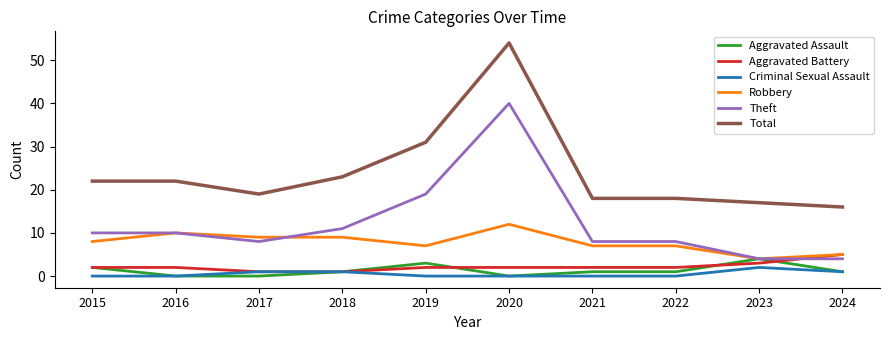

Reading left to right, what are all the values shown in this chart?

Aggravated Assault: 2015=2	2016=0	2017=0	2018=1	2019=3	2020=0	2021=1	2022=1	2023=4	2024=1
Aggravated Battery: 2015=2	2016=2	2017=1	2018=1	2019=2	2020=2	2021=2	2022=2	2023=3	2024=5
Criminal Sexual Assault: 2015=0	2016=0	2017=1	2018=1	2019=0	2020=0	2021=0	2022=0	2023=2	2024=1
Robbery: 2015=8	2016=10	2017=9	2018=9	2019=7	2020=12	2021=7	2022=7	2023=4	2024=5
Theft: 2015=10	2016=10	2017=8	2018=11	2019=19	2020=40	2021=8	2022=8	2023=4	2024=4
Total: 2015=22	2016=22	2017=19	2018=23	2019=31	2020=54	2021=18	2022=18	2023=17	2024=16